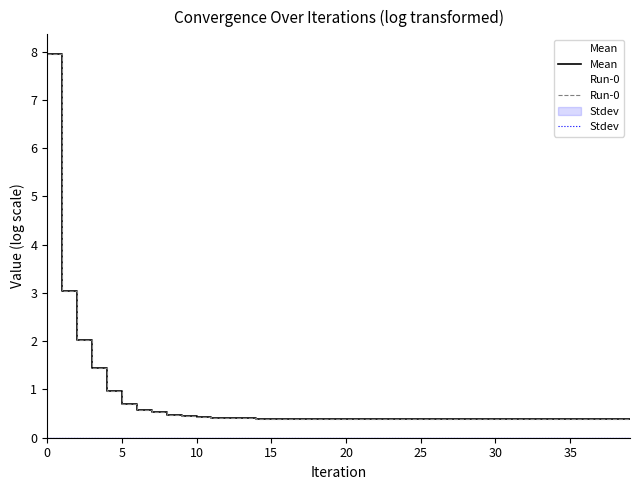

What are all the series names shown in the legend?

Mean, Run-0, Stdev